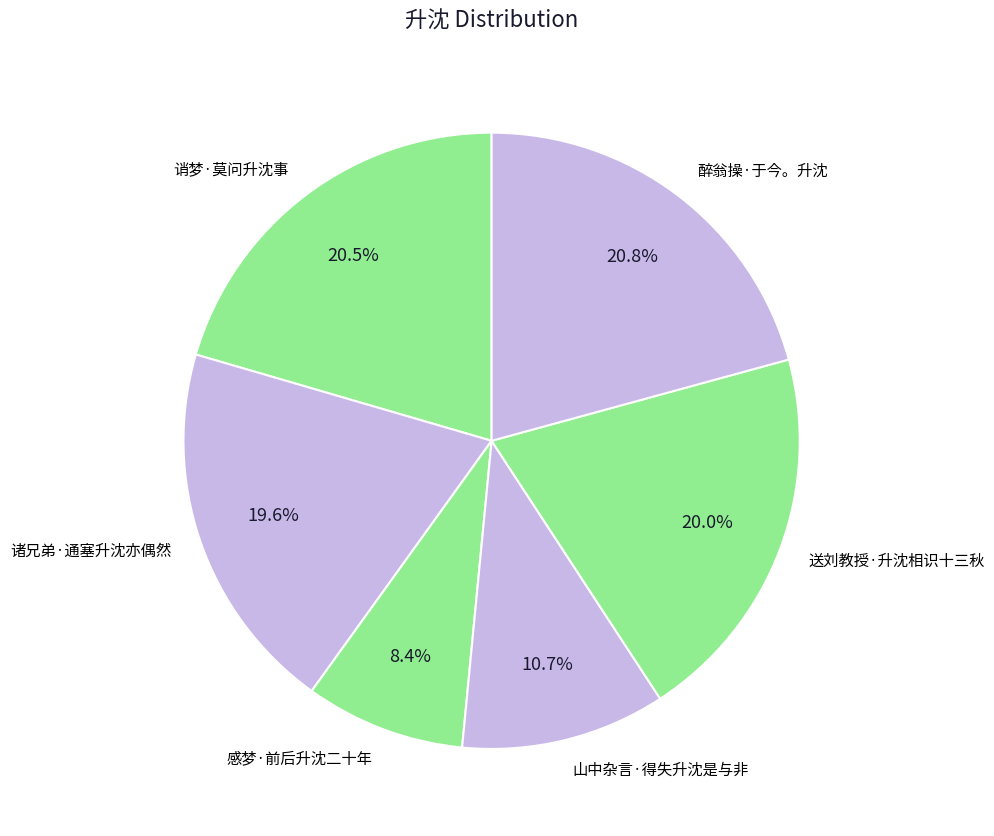

Which category has the smallest portion of the pie?

感梦·前后升沈二十年